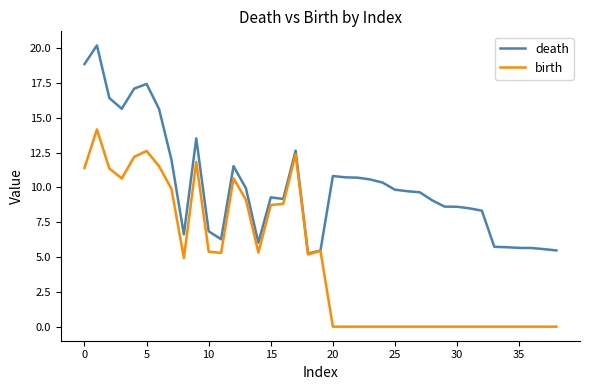

List the series in order of their overall mean, lowest first.

birth, death